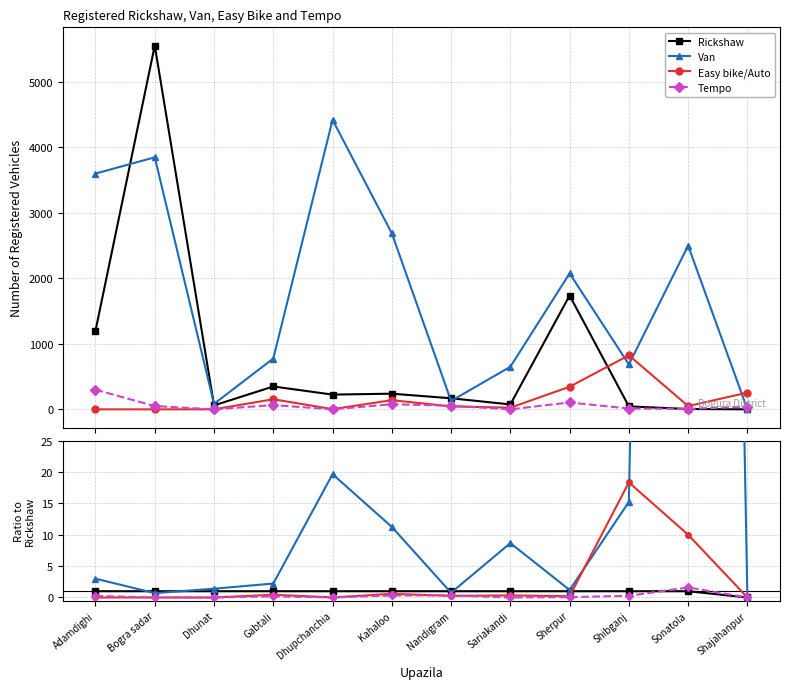

At Sherpur, list the series in order from largest to smallest.

Van, Rickshaw, Easy bike/Auto, Tempo